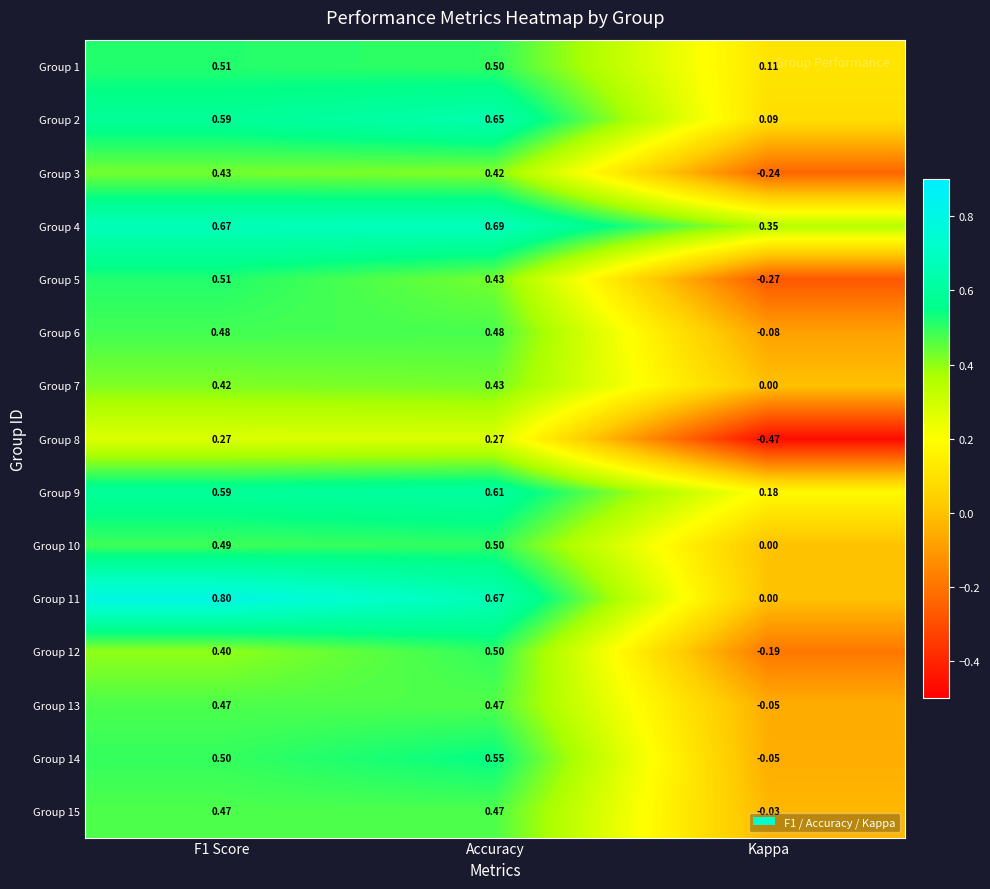

Where is Group 10 nearest to the value 0?

Kappa